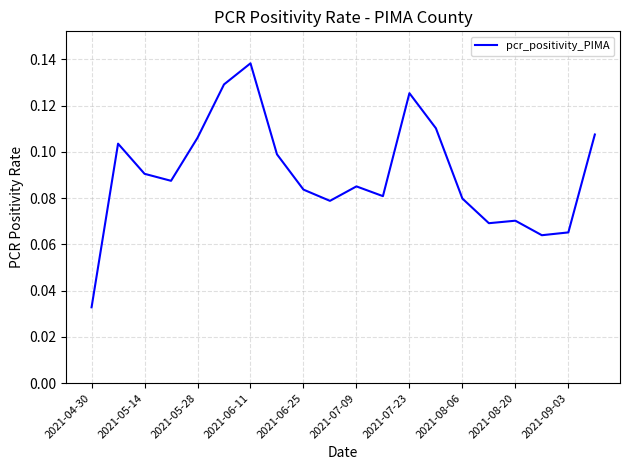

Is this an area chart (filled region under the line)?

No